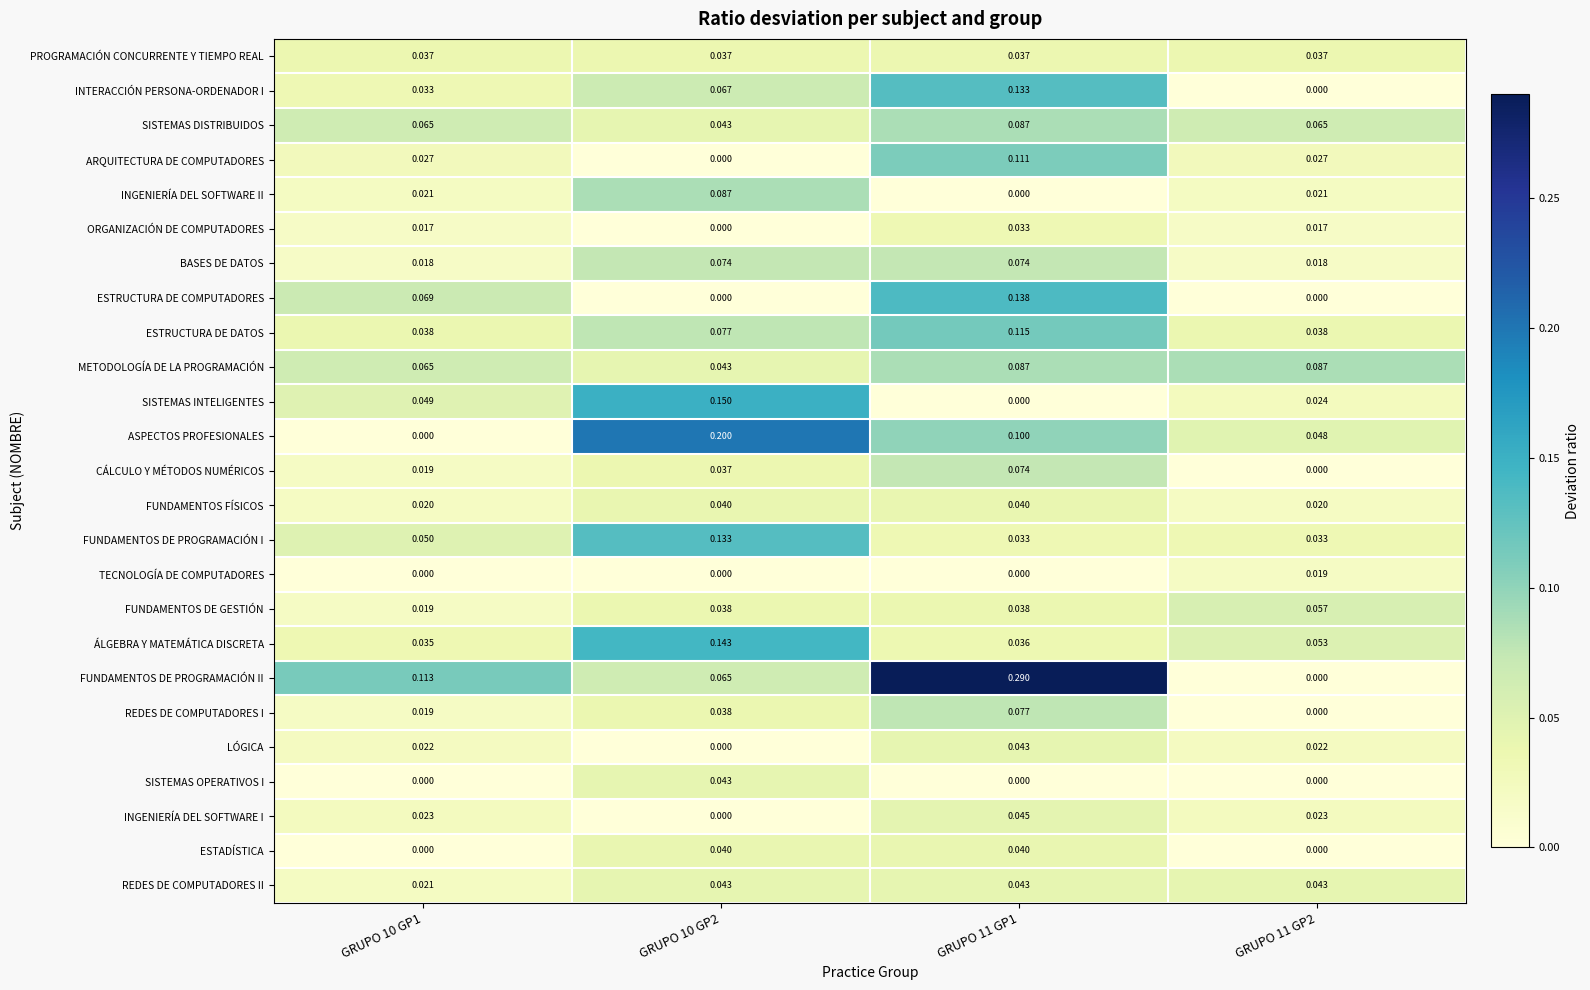

Between GRUPO 10 GP2 and GRUPO 11 GP2, which series saw the biggest shift?

ASPECTOS PROFESIONALES